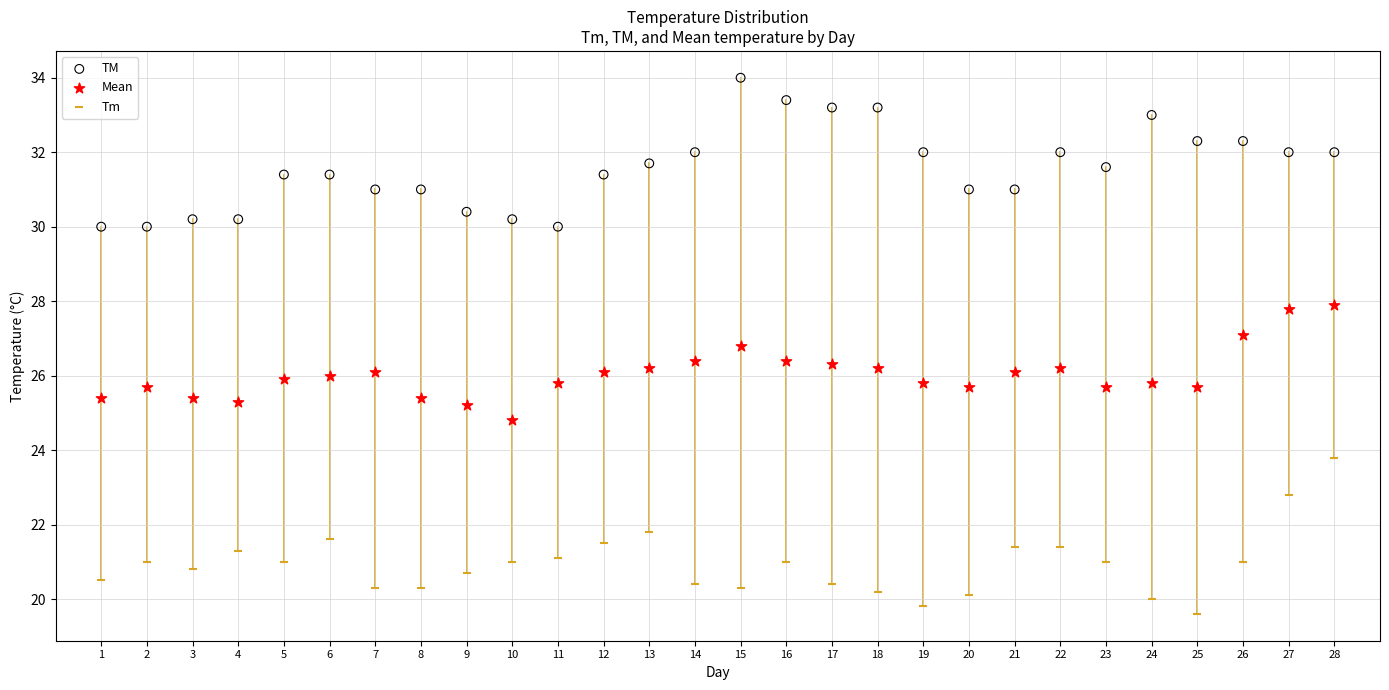

Which series reaches the minimum Y coordinate?

Tm